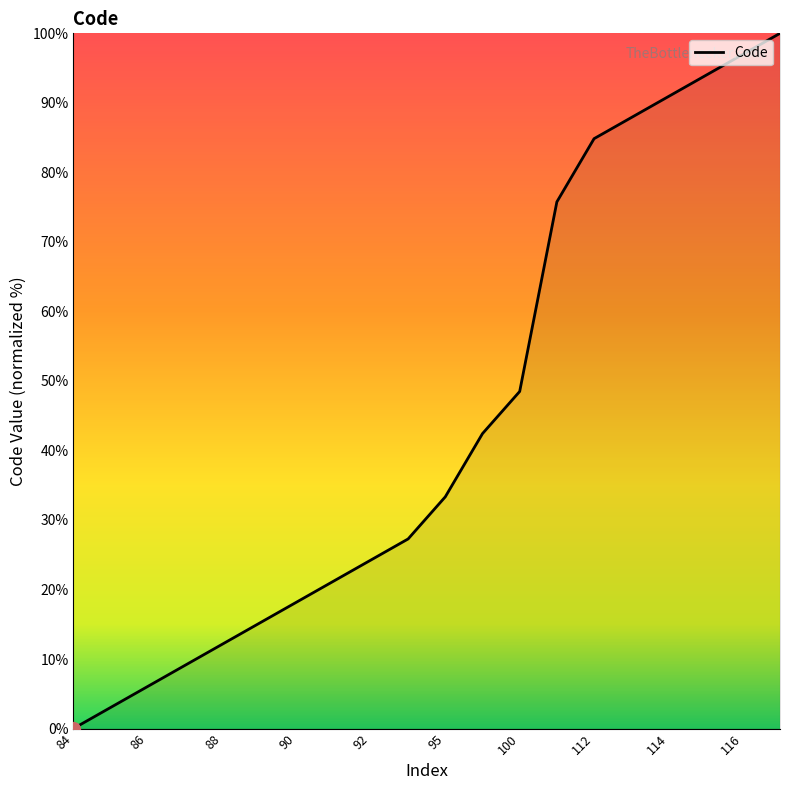

What is the difference between the maximum and minimum values?

100.0